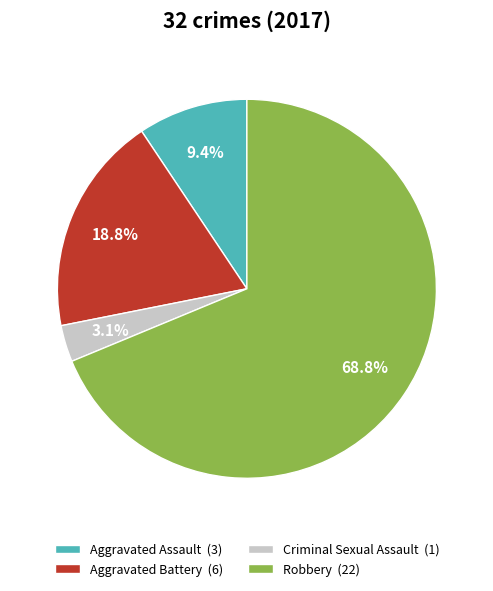

How many slices are in this pie chart?

4